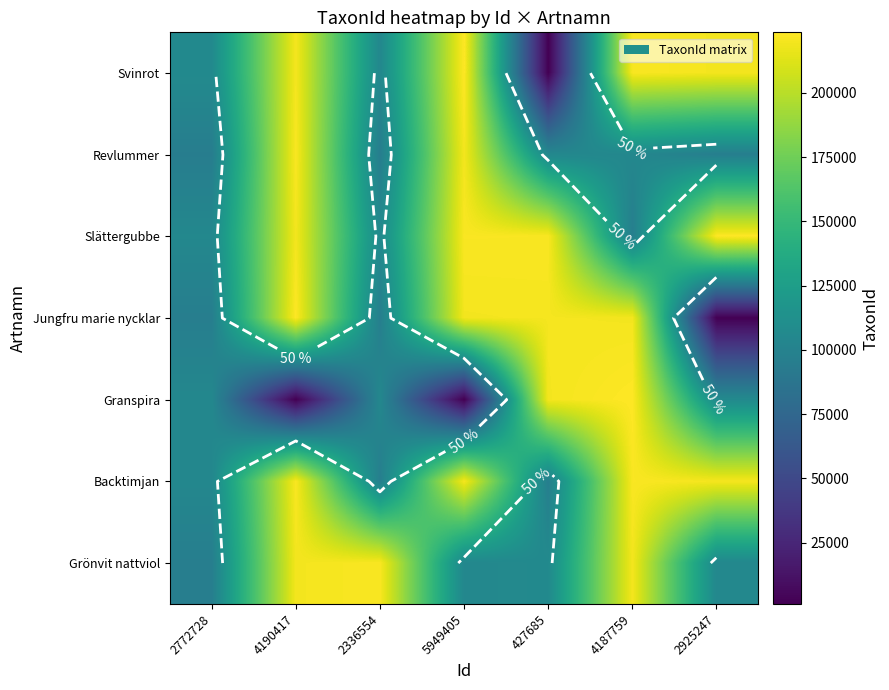

Is it true that Backtimjan equals 146923 at 427685?

False